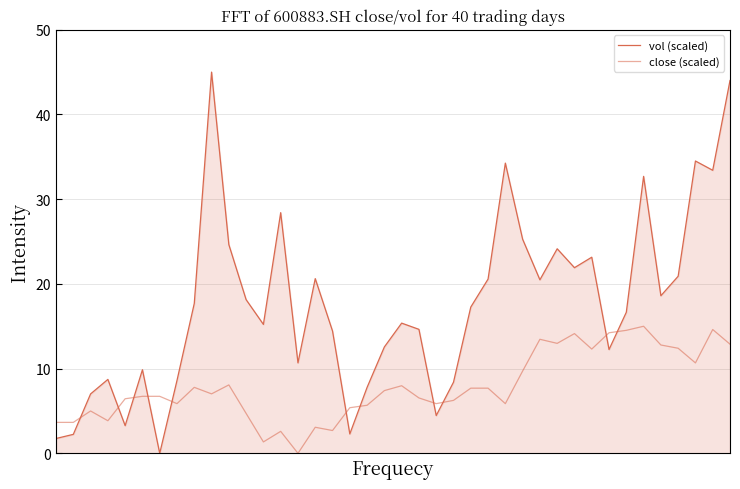

Rank the series by their maximum value, from highest to lowest.

vol (scaled), close (scaled)